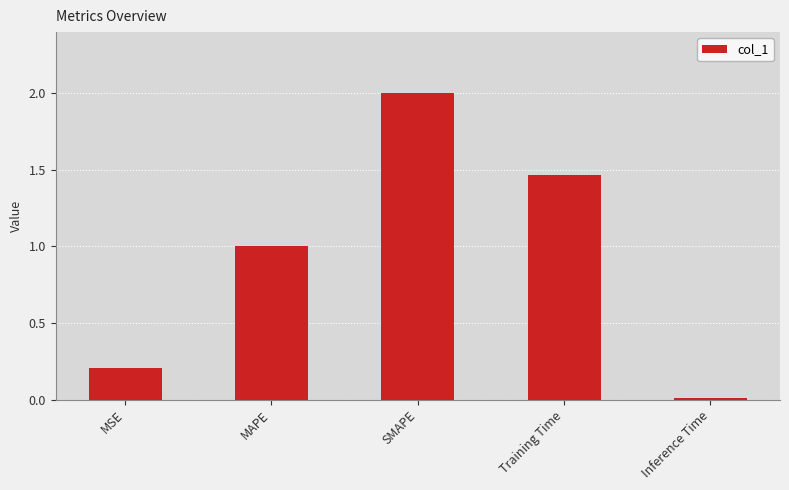

What is the label of the 3rd bar from the left?

SMAPE